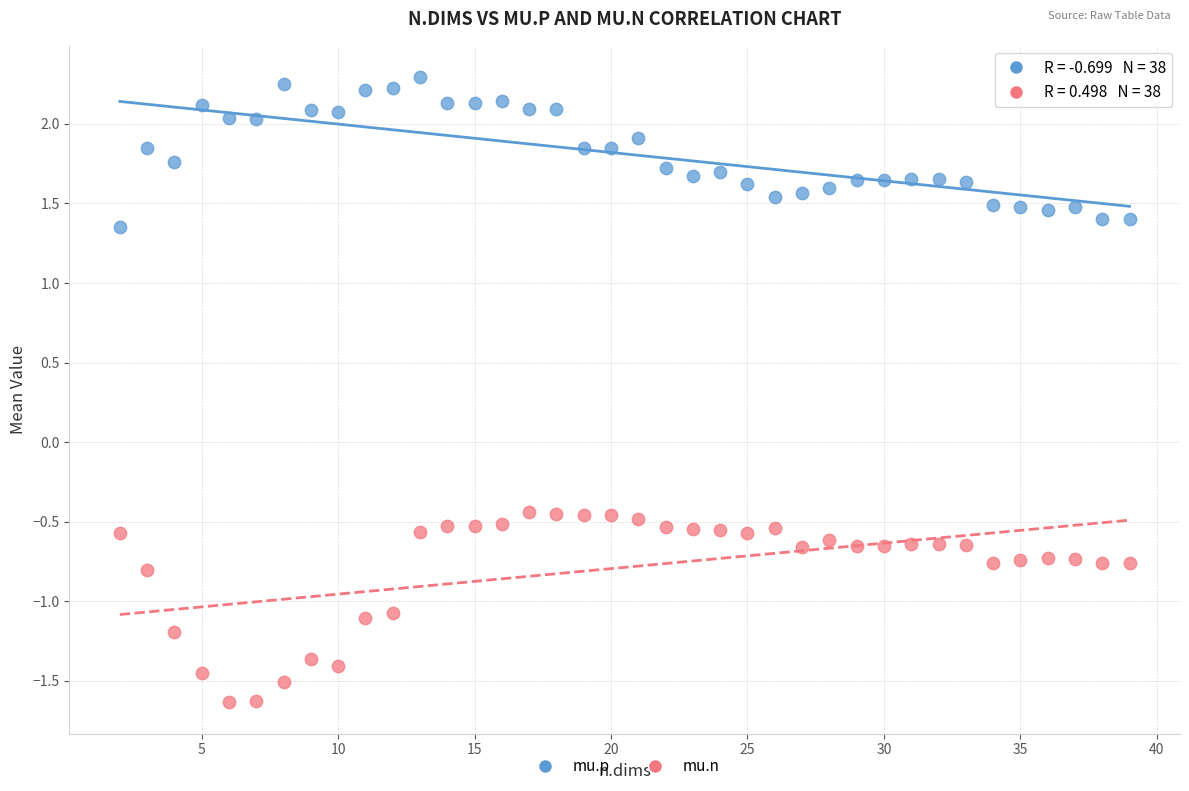

What is the X range (max minus min) for the scatter plot?

37.0